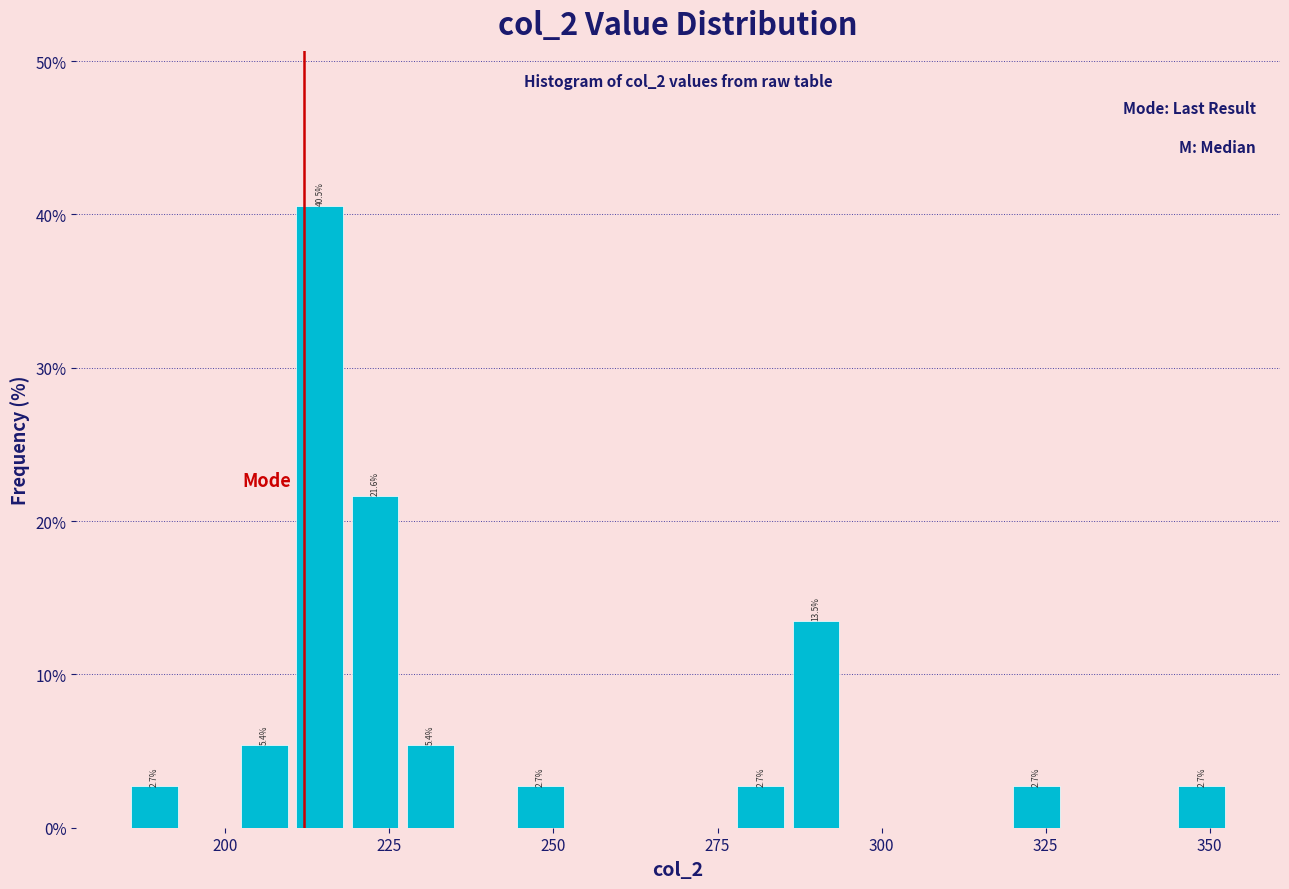

Read against the x-axis, roughly where is the centre of the tallest bar?

215